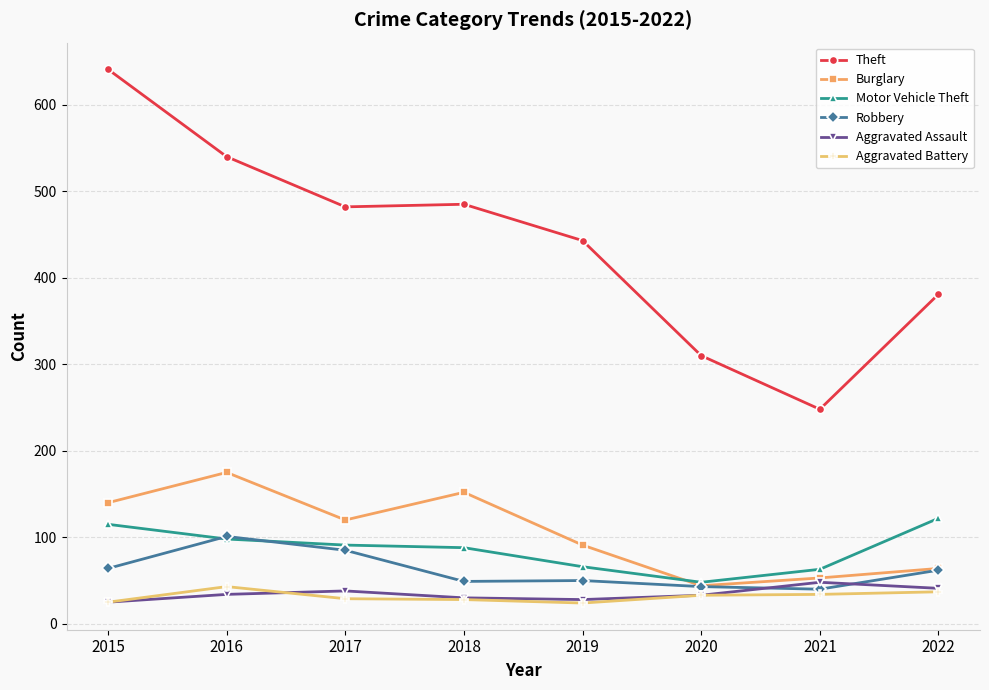

The Motor Vehicle Theft series shows 63 at 2021. True or false?

True